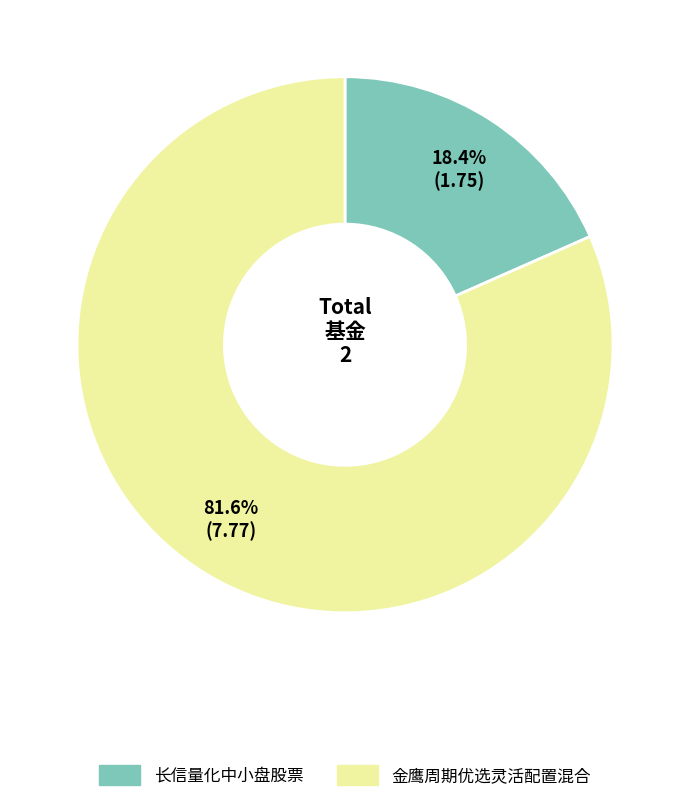

Is 长信量化中小盘股票 the majority of the pie?

No